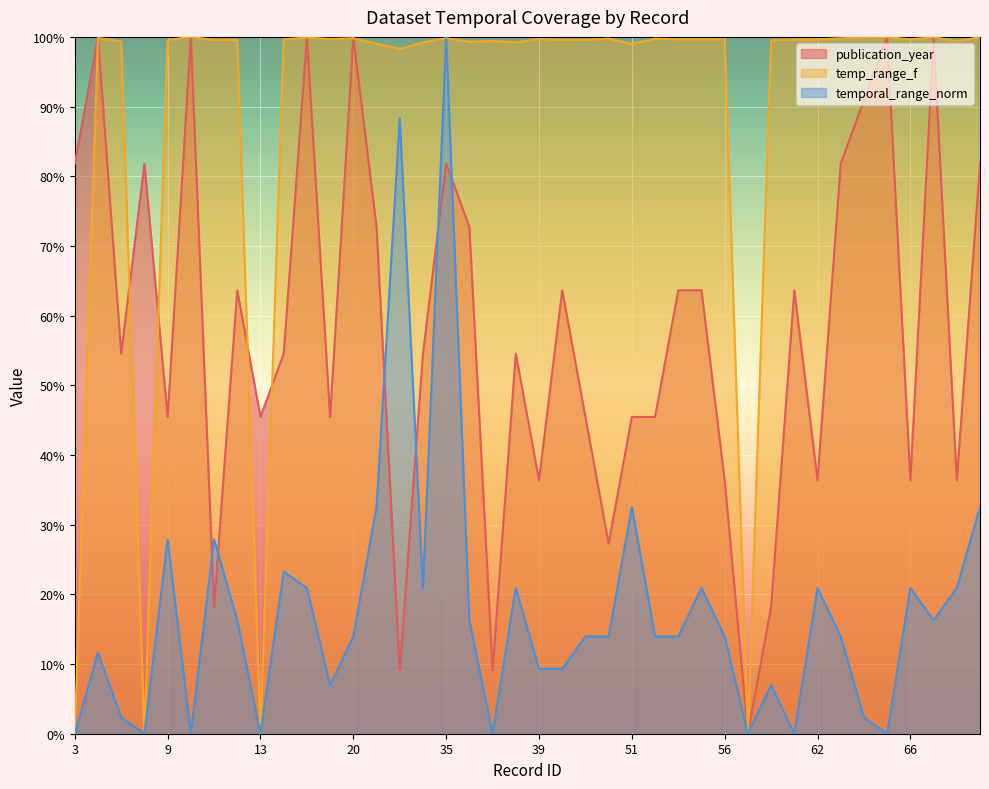

Does the chart display data point markers on the line(s)?

No